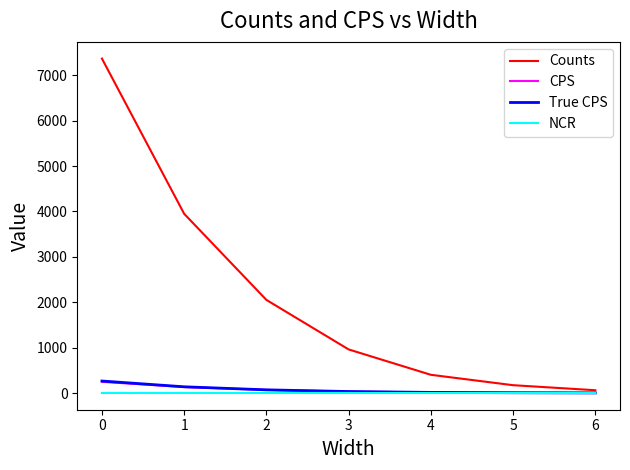

What is the maximum value shown in the chart?

7368.0